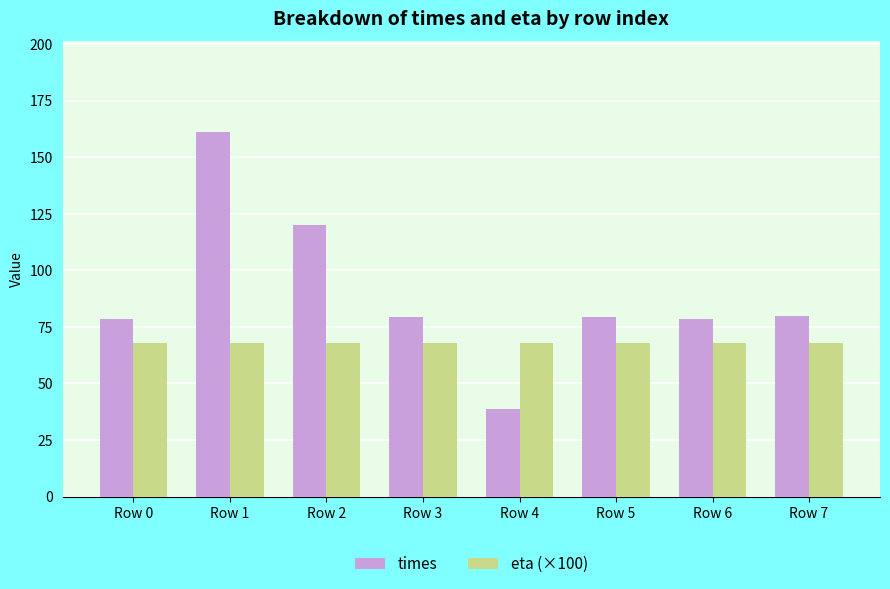

What is the difference between the times values at Row 7 and Row 0?

1.4